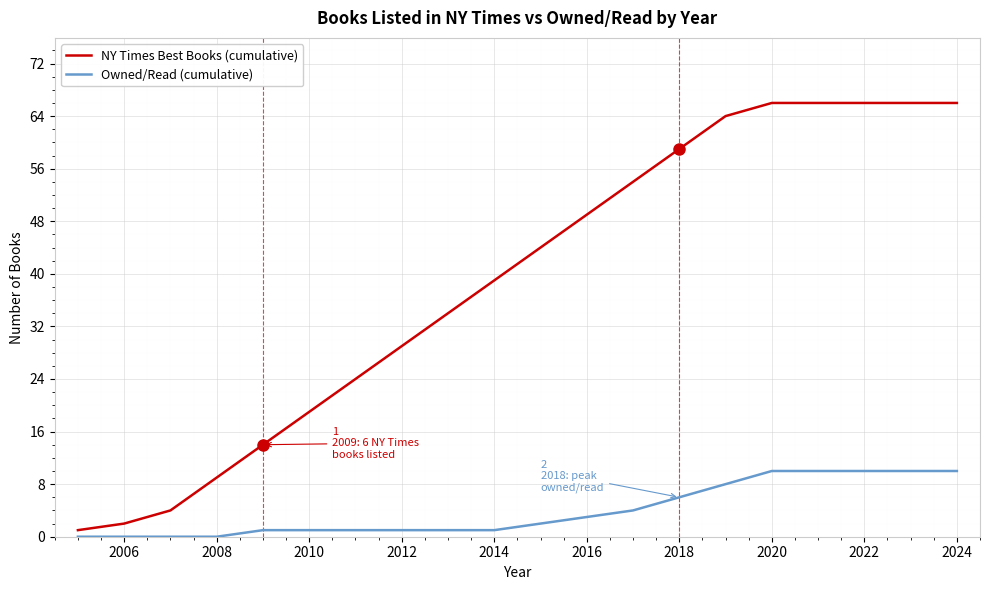

What is the maximum value for NY Times Best Books (cumulative)?

66